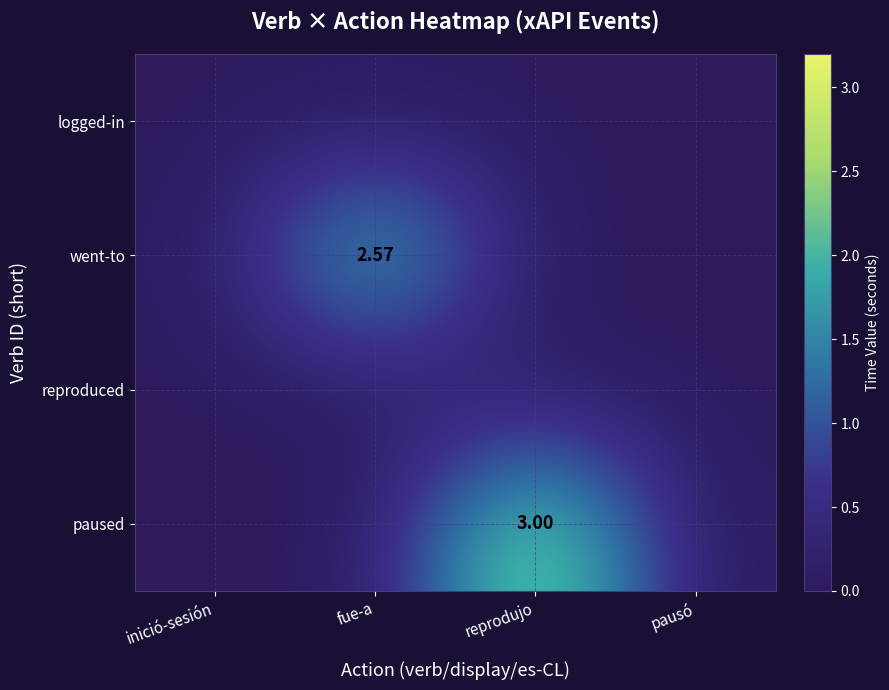

Which category has the highest value in the logged-in series?

inició-sesión